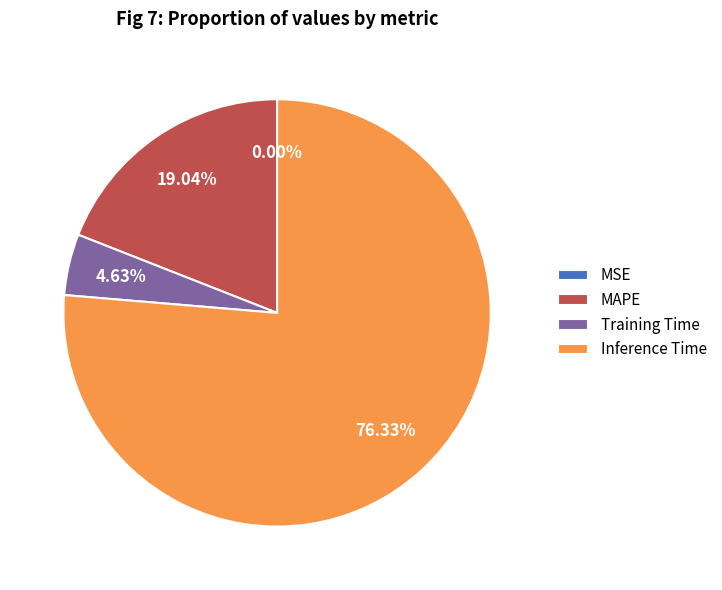

Is Inference Time the majority of the pie?

Yes